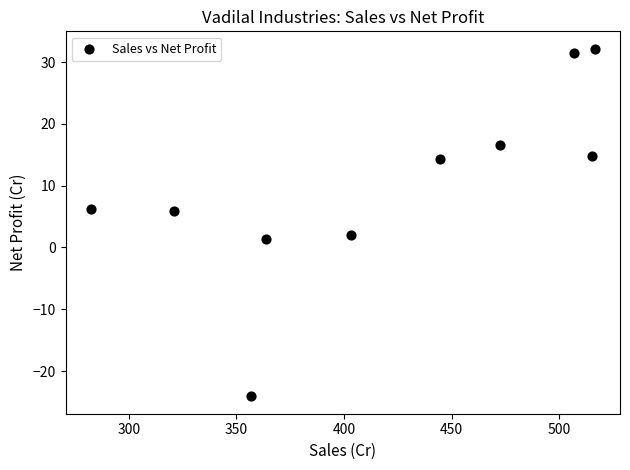

What is the range of X values (max minus min)?

234.4